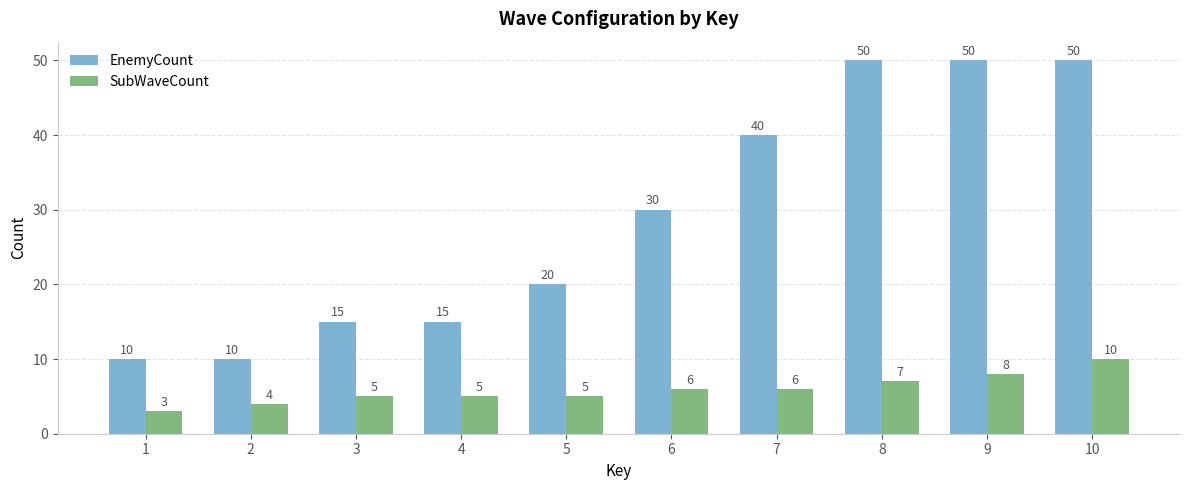

What is the spread (max minus min) of values at 2?

6